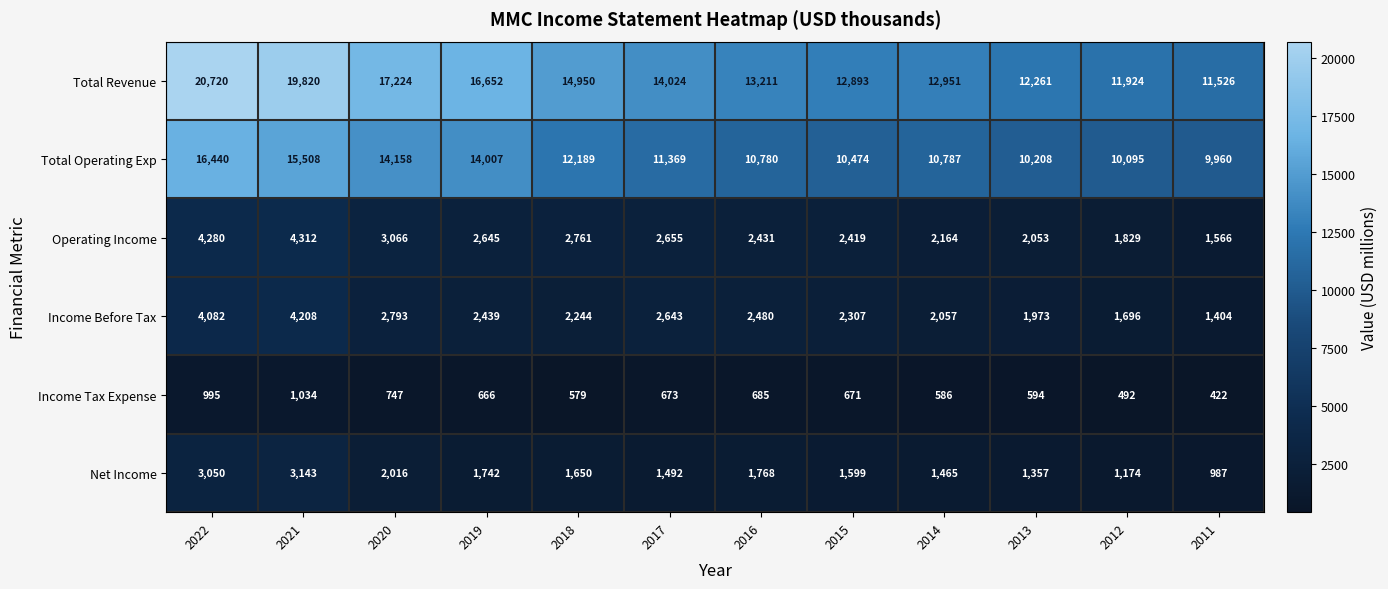

True or false: Net Income has a value of 2131 at 2017.

False